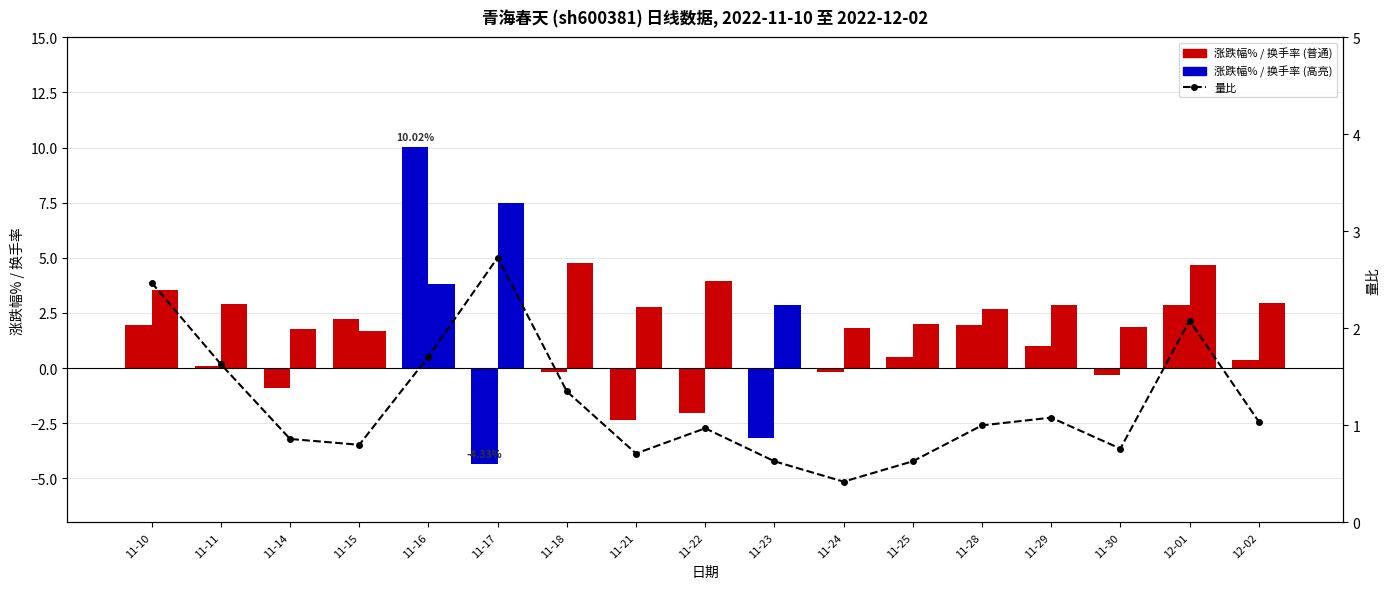

What is the sum of the 量比 values at 11-25 and 11-24?

1.1